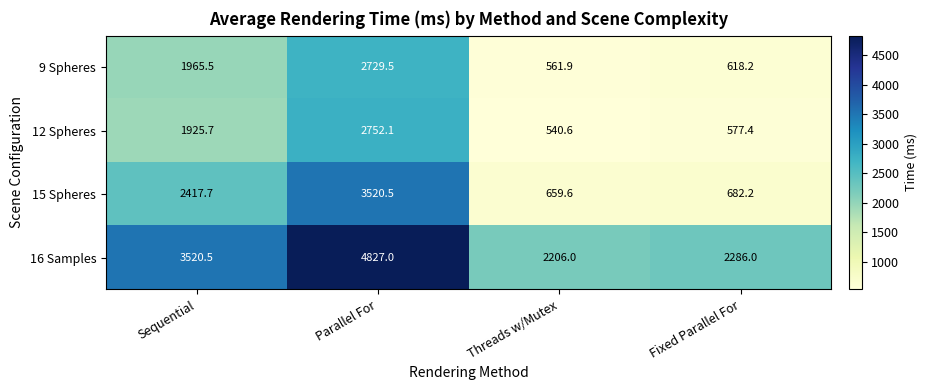

Is it true that 12 Spheres equals 655.8 at Sequential?

False